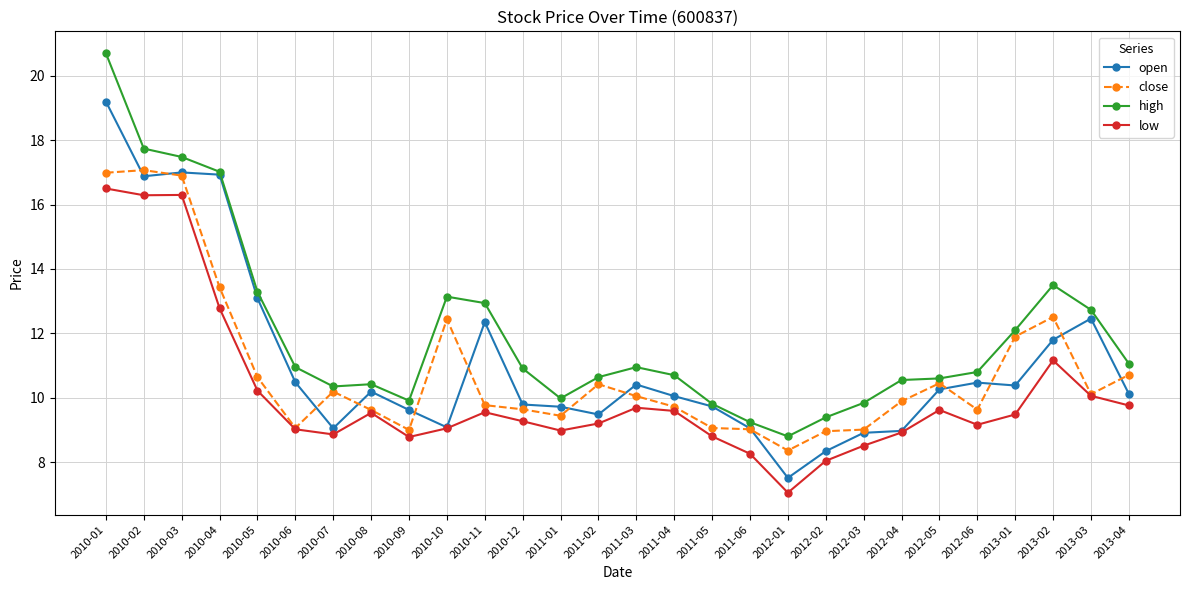

What position from the right is 2013-04?

1